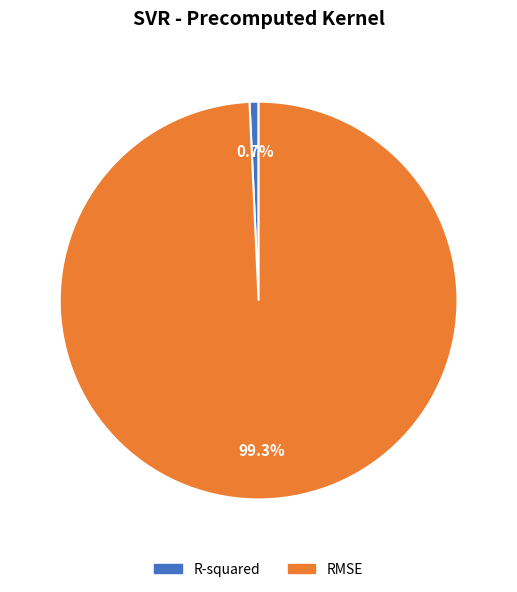

Is it true that R-squared is 1% of the pie?

True